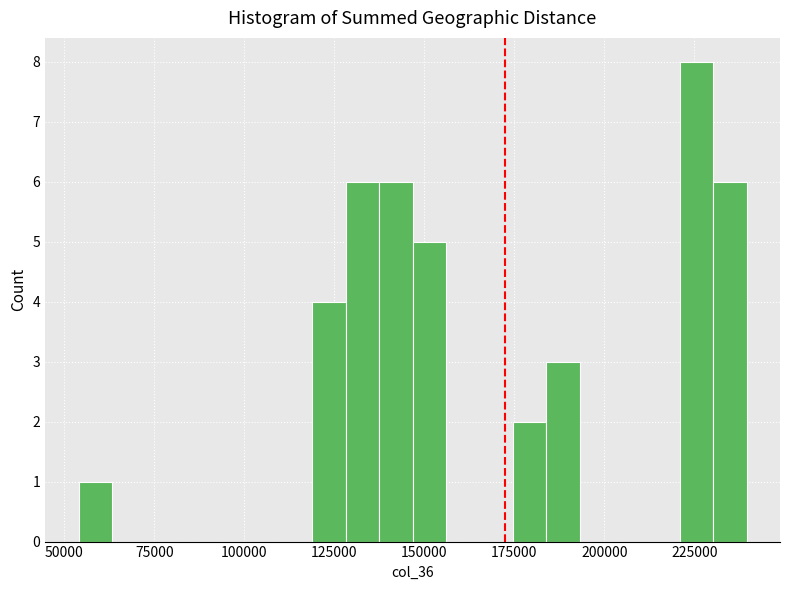

Around what value on the x-axis is the tallest bar? Give the approximate position of its centre, as read against the axis.

225000